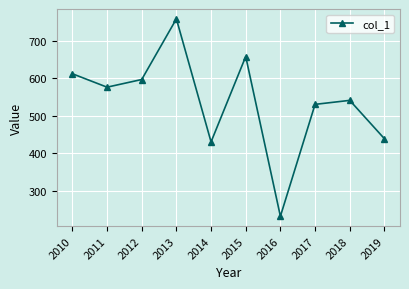

What is the maximum value shown in the chart?

759.0